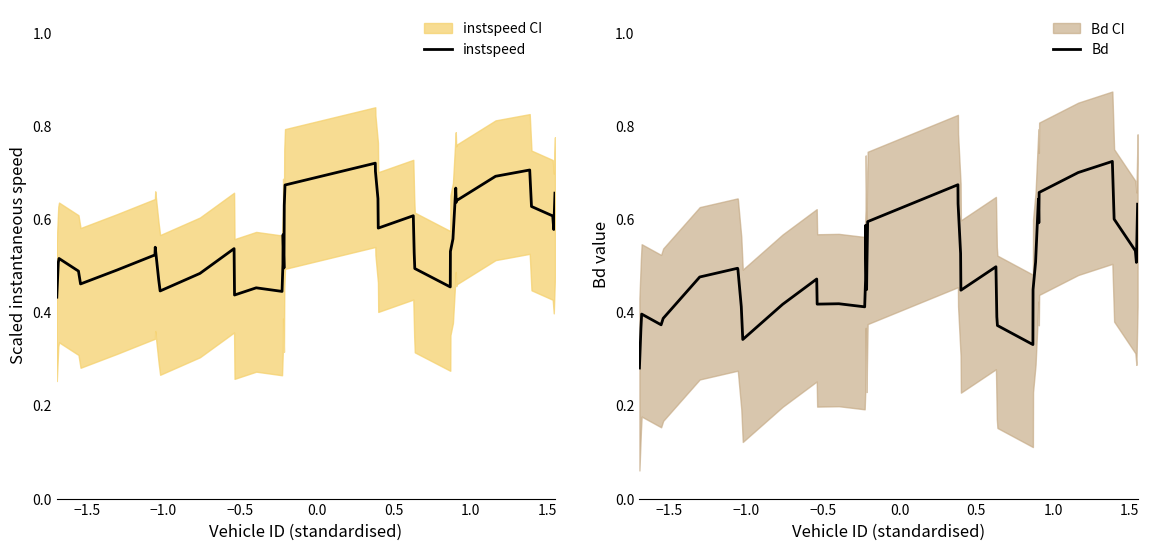

True or false: instspeed has more than 0 interior local peaks.

True